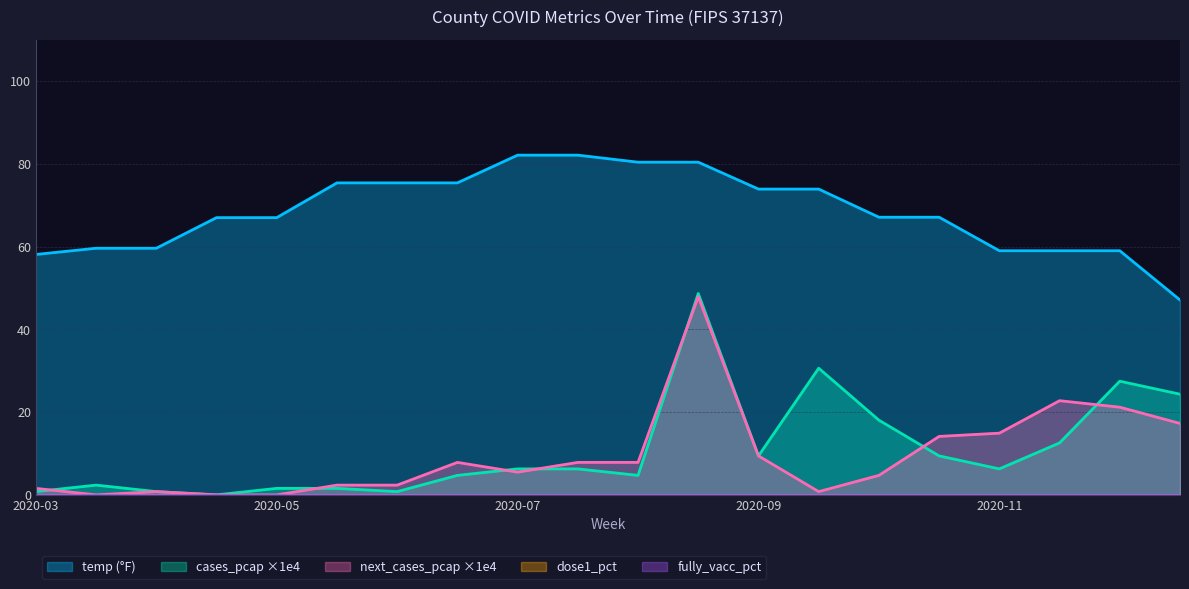

What is the difference between the second highest and second lowest values in the next_cases_pcap_1e4 series?

22.8